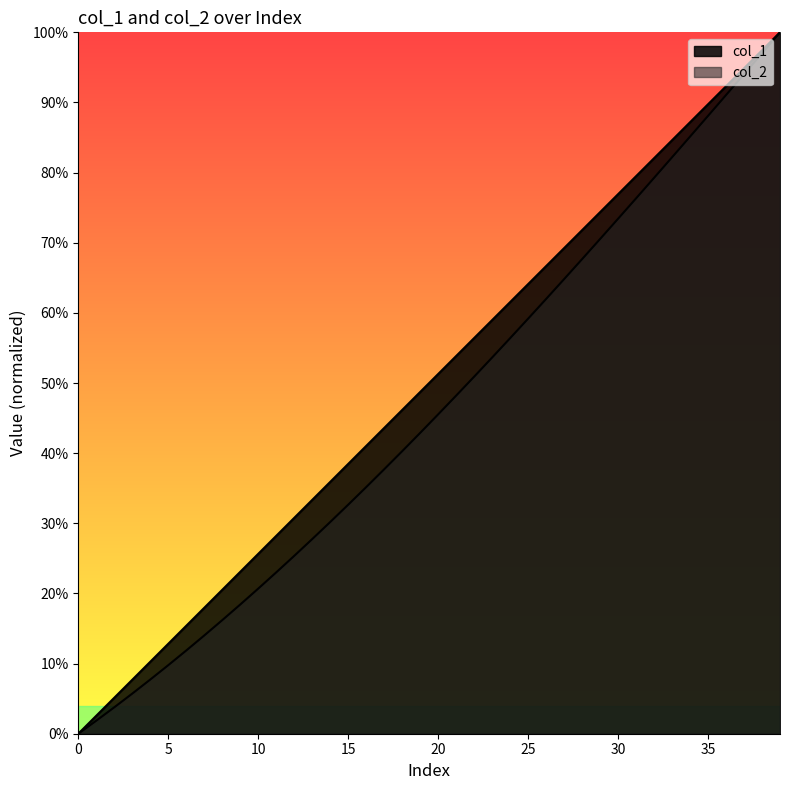

What is the sum of all col_2 values?

18.5